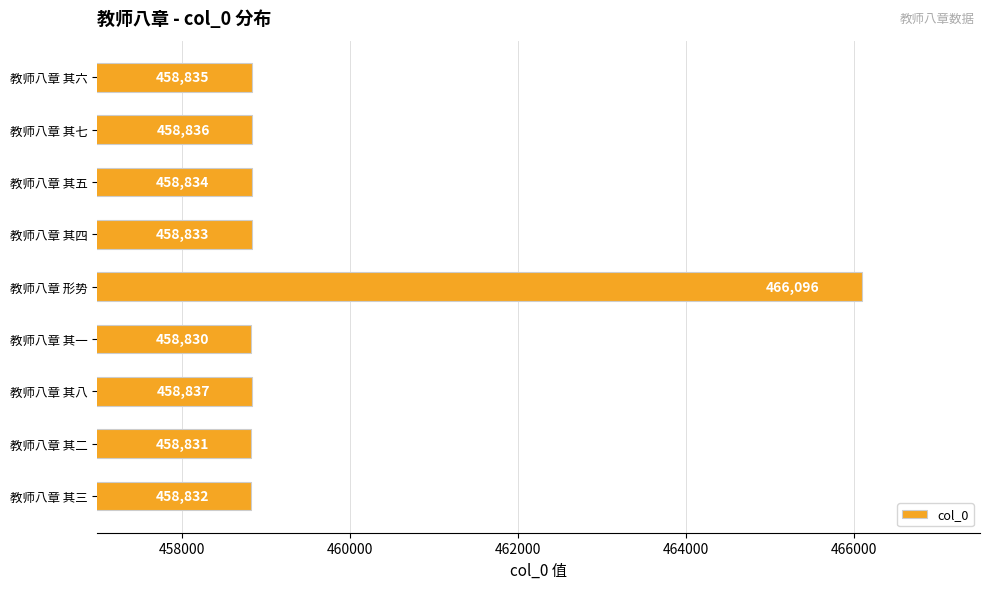

At which category does the chart reach its minimum across all series?

教师八章 其一